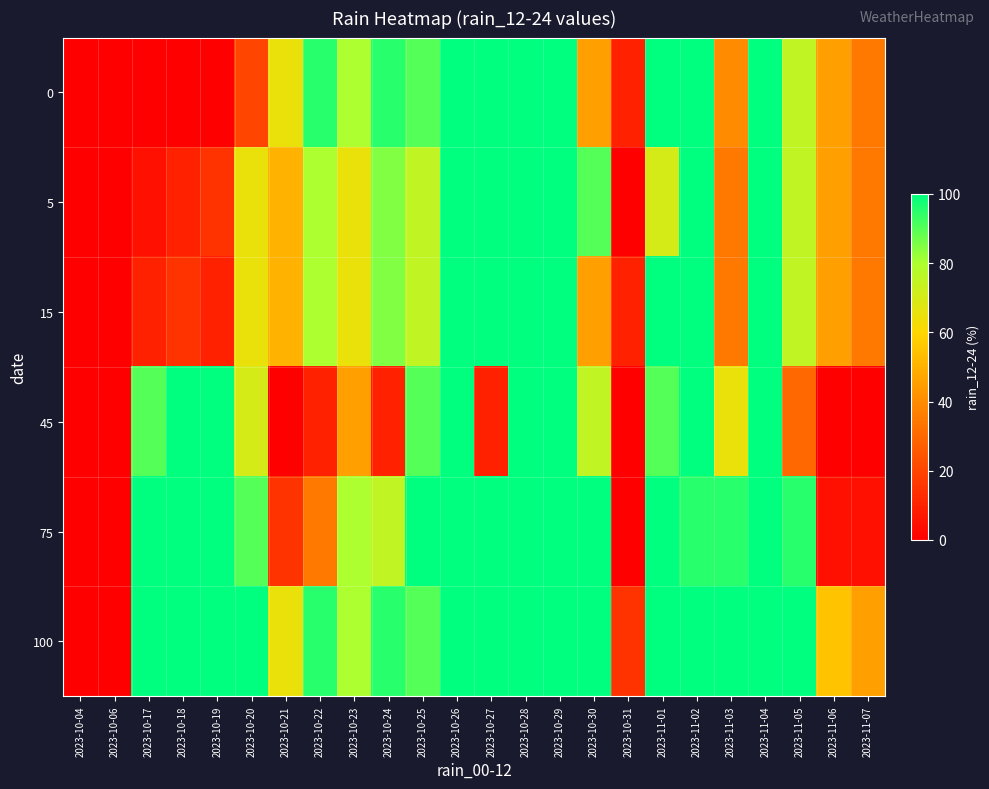

At which category does the chart reach its peak across all series?

2023-10-26